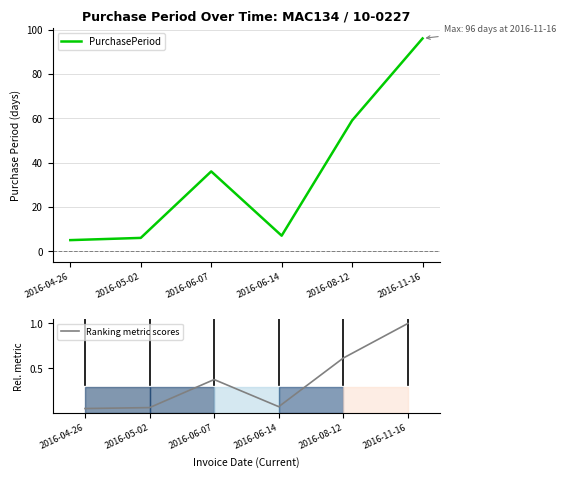

In PurchasePeriod, how many points are higher than both neighbors (excluding endpoints)?

1